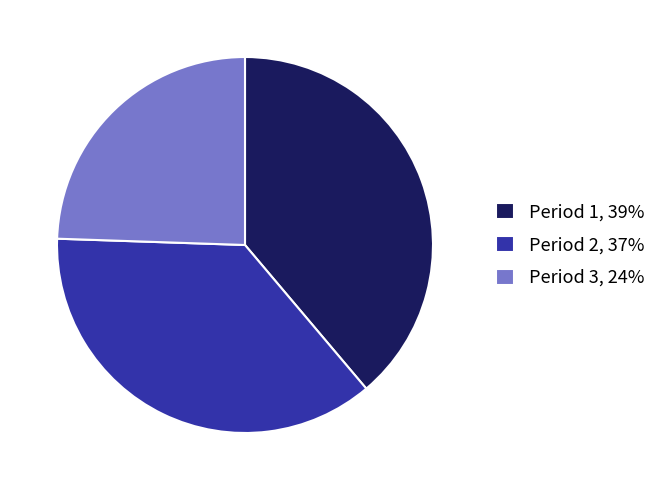

Which has a higher value, Period 1, 39% or Period 3, 24%?

Period 1, 39%